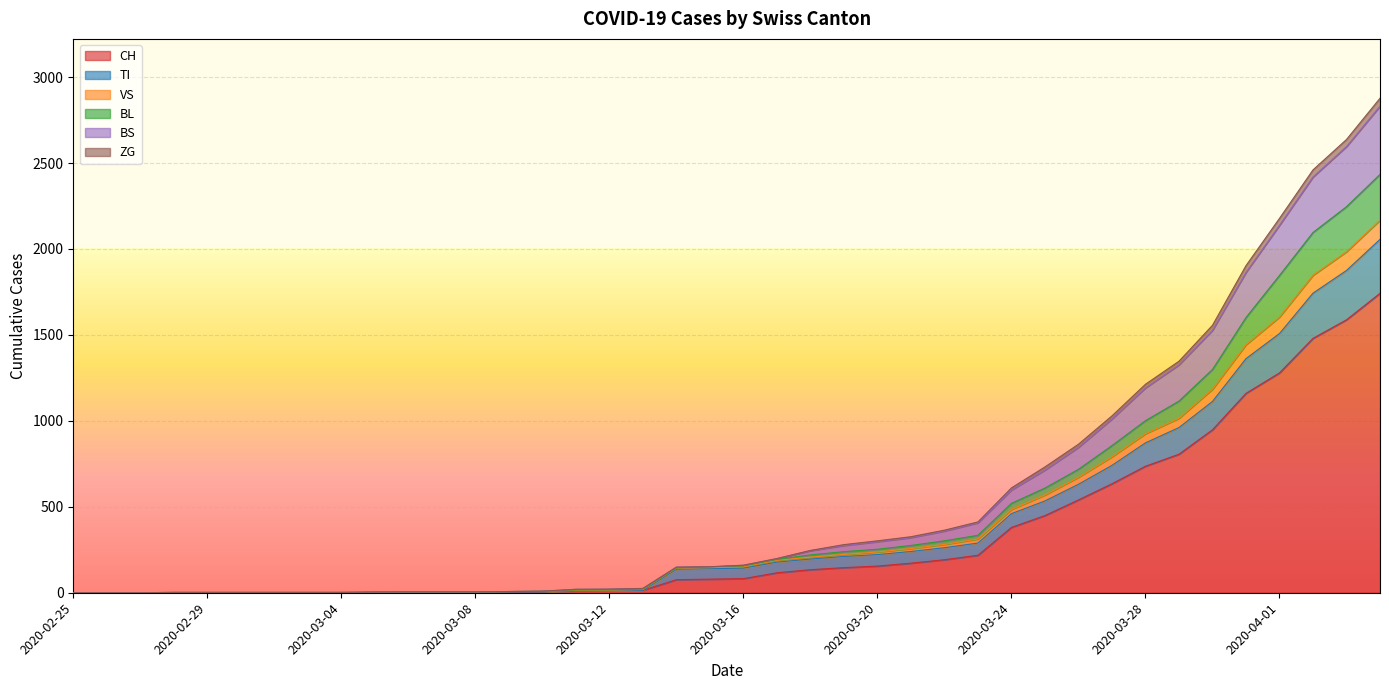

At which category is the sum across all series the highest?

2020-04-04